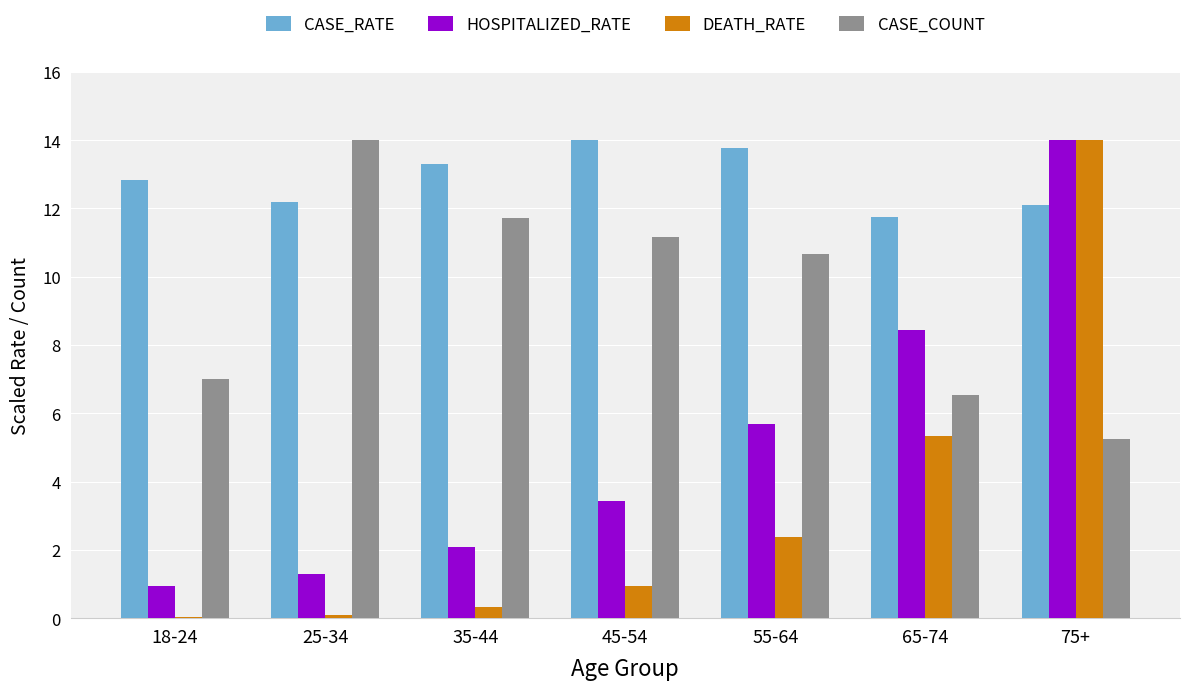

Is the value of HOSPITALIZED_RATE at 45-54 greater than the value of DEATH_RATE at 75+?

No